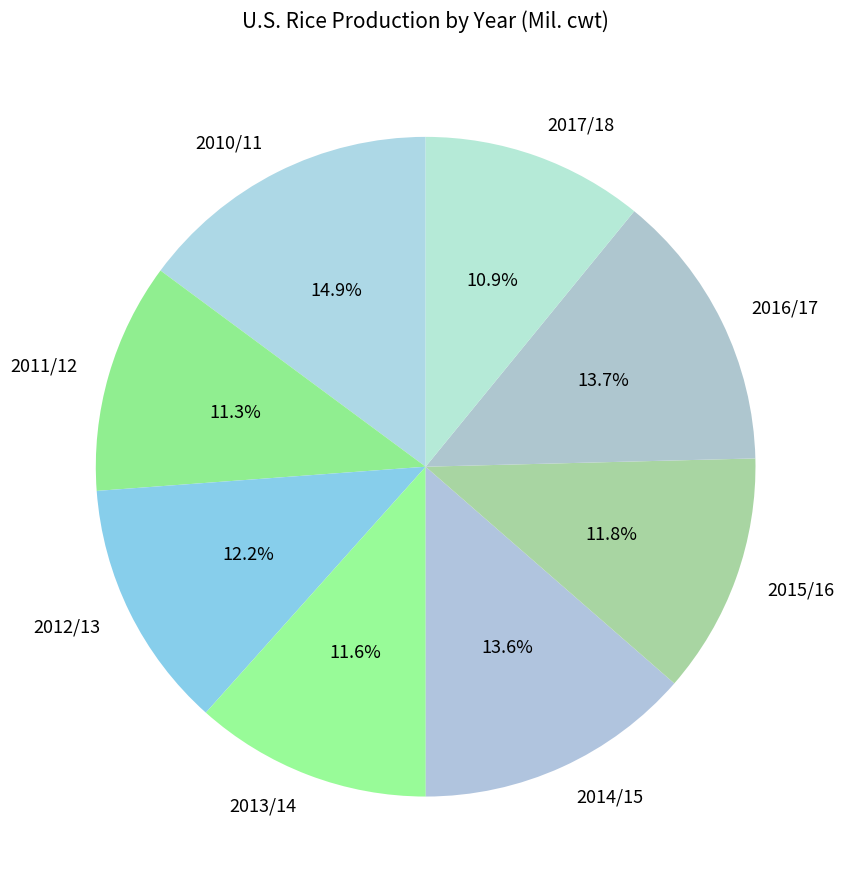

Which has a higher value, 2013/14 or 2017/18?

2013/14